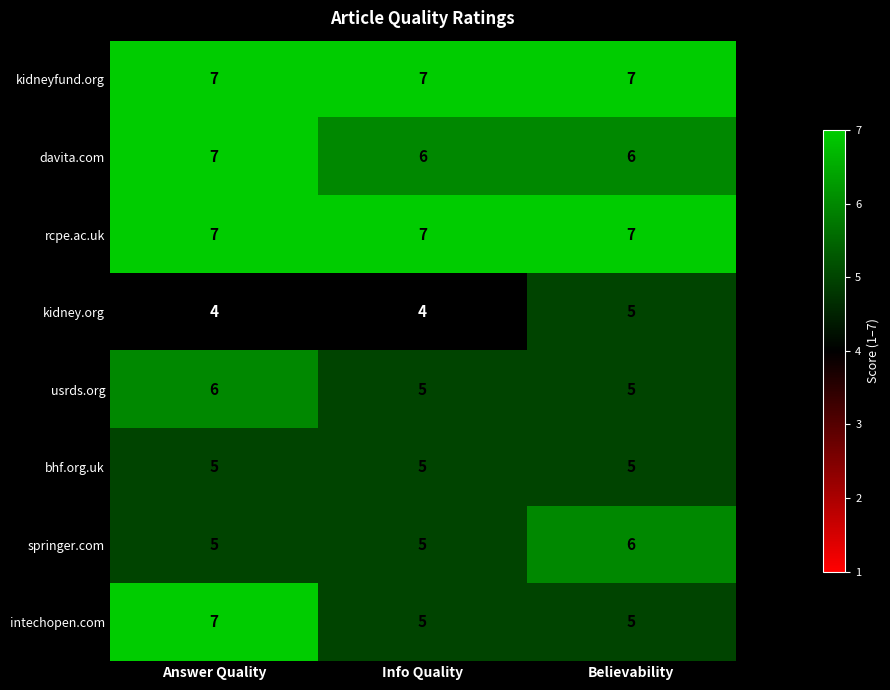

What is the minimum value shown in the chart?

4